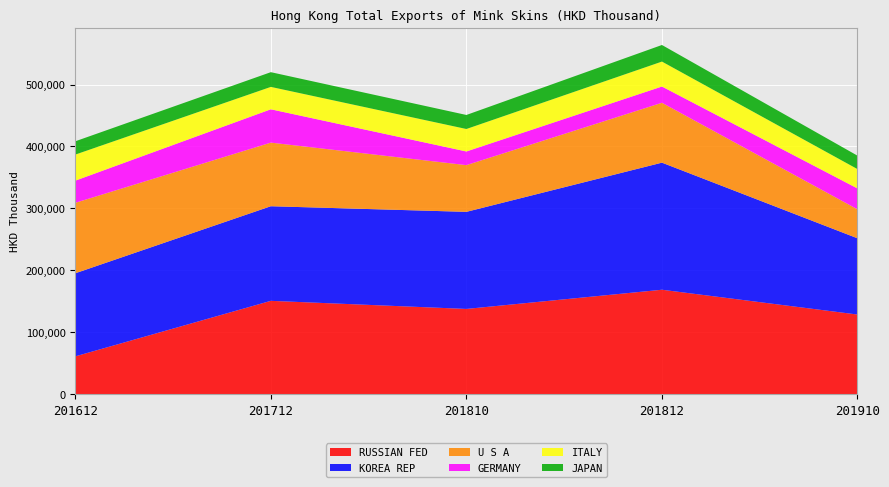

Reading left to right, extract all data points from this chart.

RUSSIAN FED: 61162.3	150803.0	137737.8	168731.3	128699.9
KOREA REP: 134131.3	152733.8	156729.0	205163.2	123067.0
U S A: 113775.3	102721.0	75437.2	96712.9	46805.2
GERMANY: 35744.3	53802.3	22050.0	26209.5	33658.0
ITALY: 42095.5	36153.8	36291.9	40262.9	31248.9
JAPAN: 21470.6	23761.2	22639.9	26783.8	21681.9